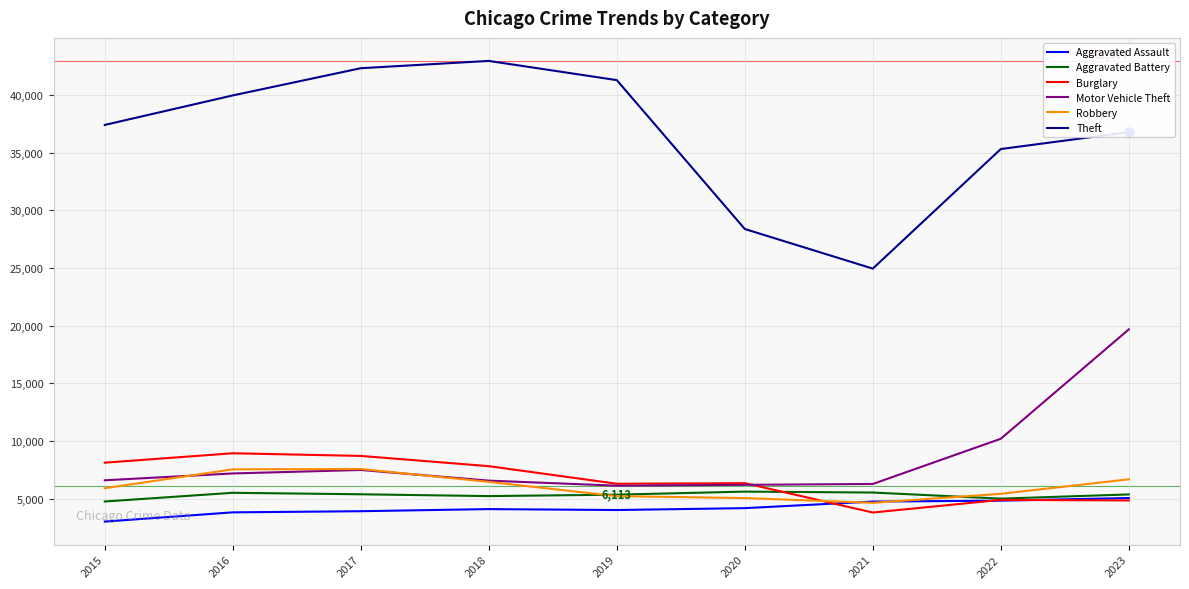

At how many categories does at least one series exceed 25765?

8